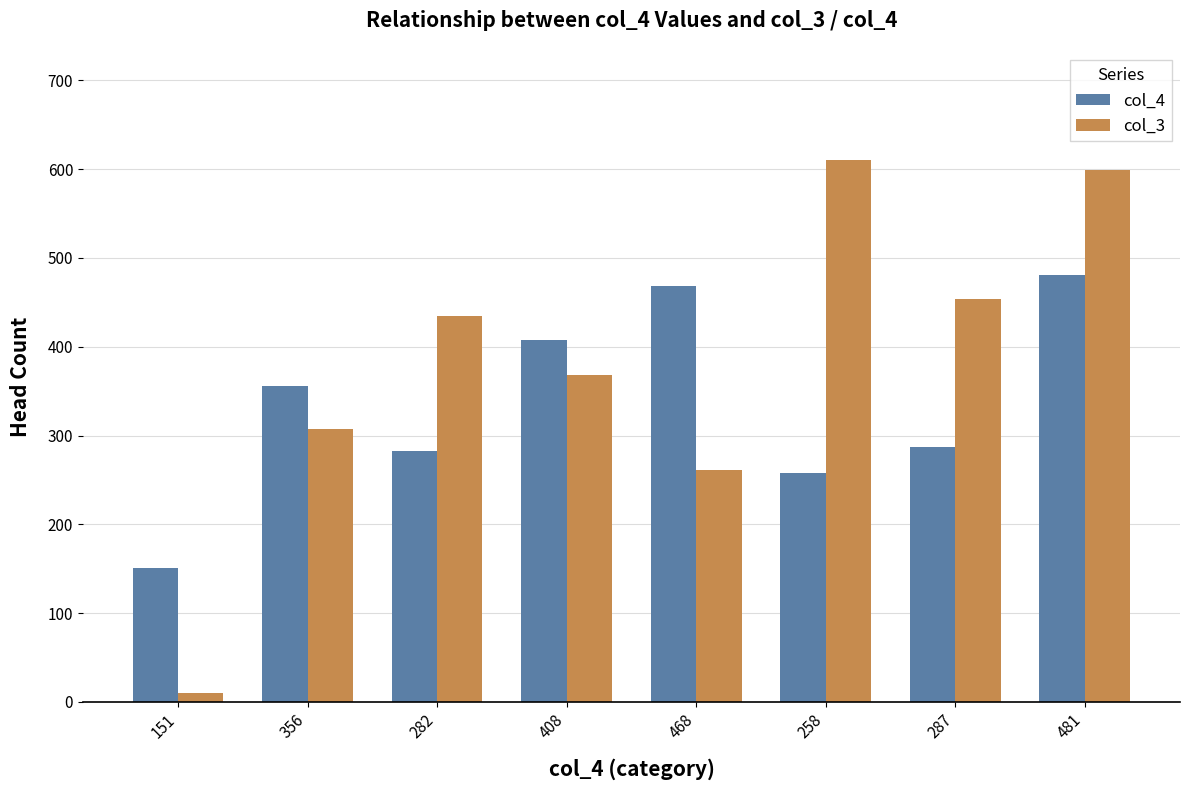

What is the minimum value shown in the chart?

10